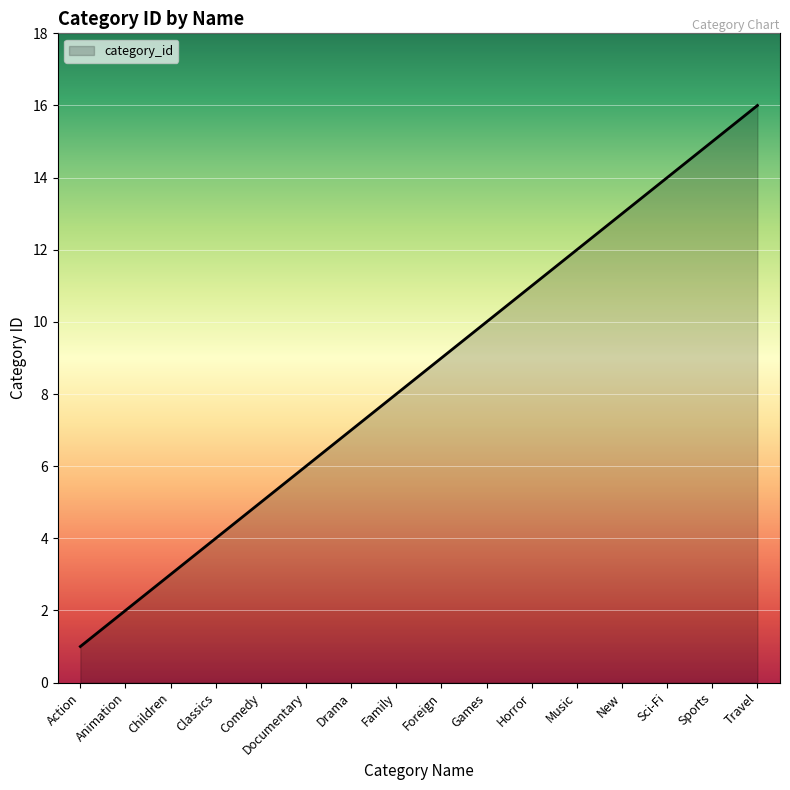

What is the difference between the values at Travel and Foreign?

7